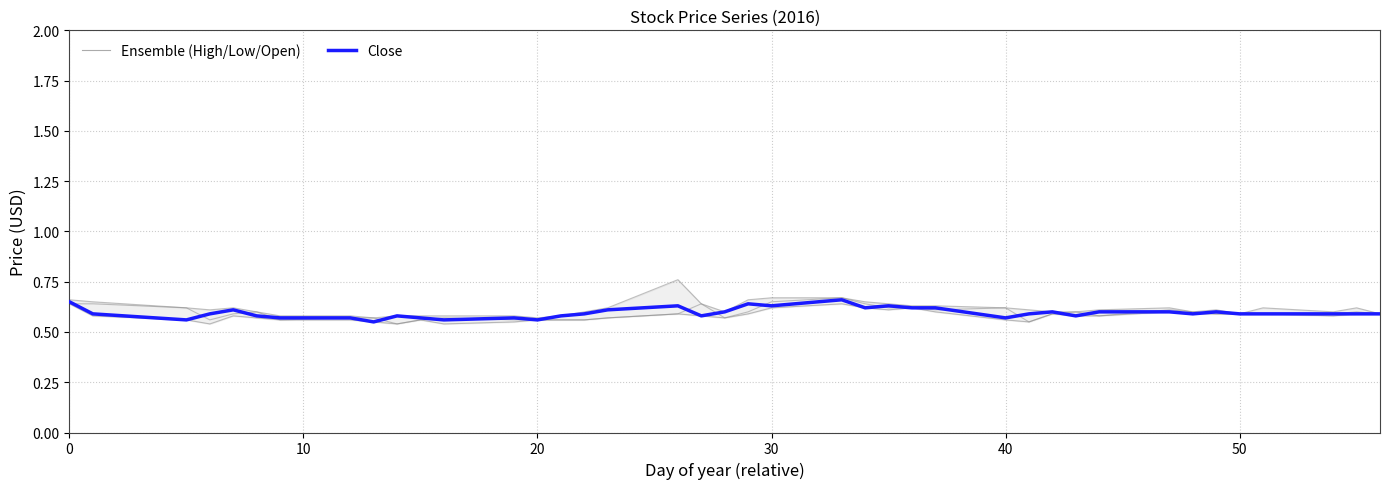

List the series in order of their peak value, lowest first.

Close, High